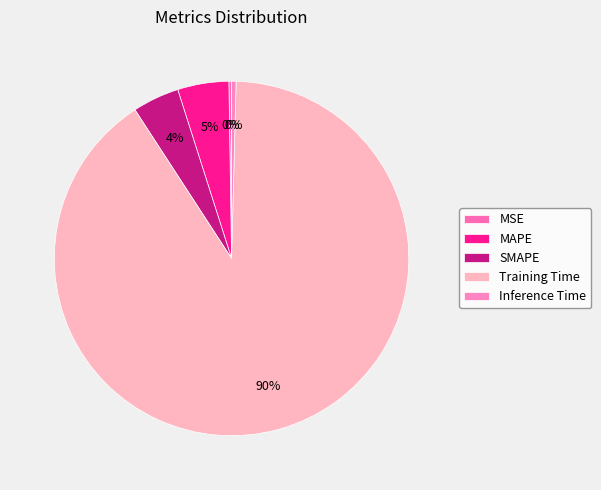

What is the smallest slice in the pie chart?

MSE